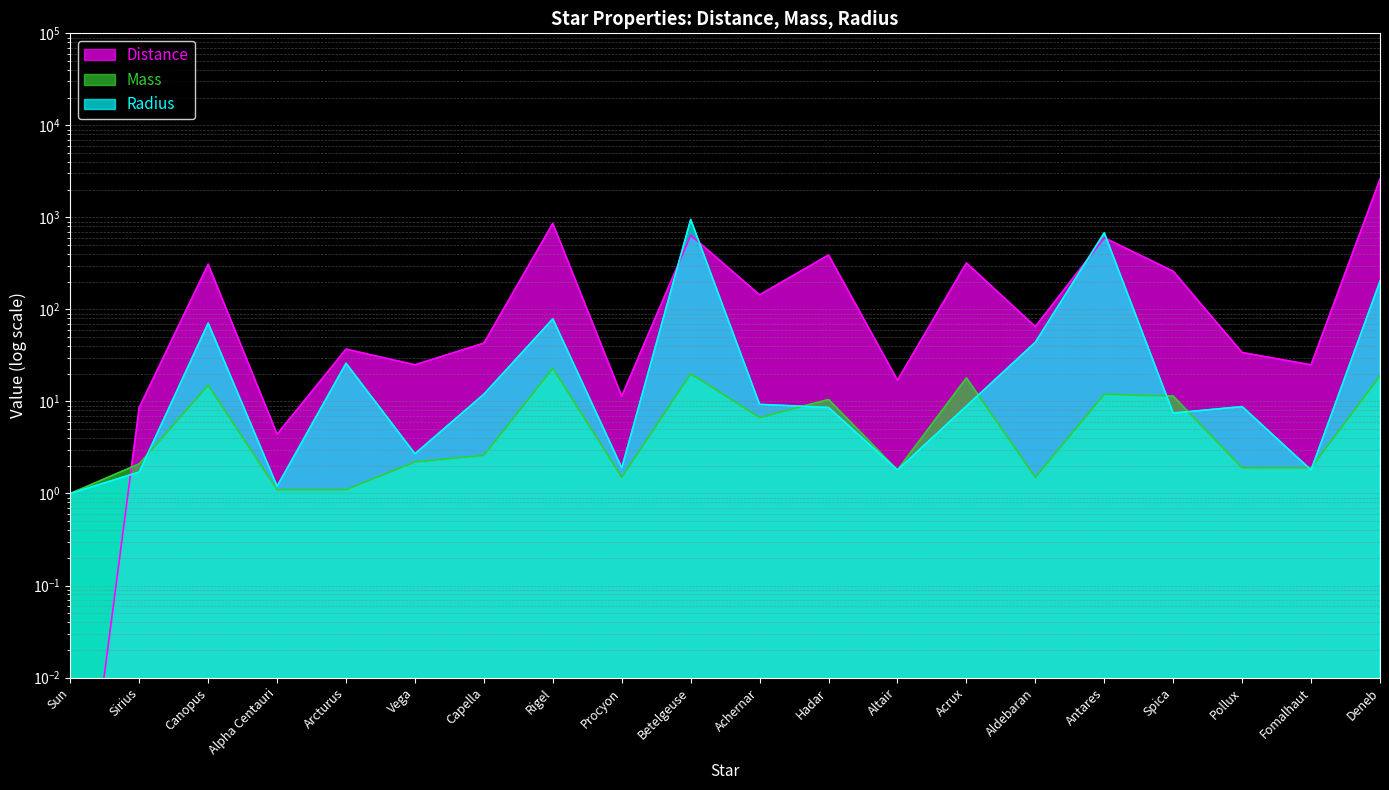

Reading right to left, what are all the values shown in this chart?

Distance: 2600.0	25.0	34.0	260.0	600.0	65.0	320.0	17.0	390.0	144.0	640.0	11.4	860.0	43.0	25.0	37.0	4.4	310.0	8.6	0.0
Mass: 19.0	1.9	1.9	11.4	12.0	1.5	18.0	1.8	10.5	6.7	20.0	1.5	23.0	2.6	2.2	1.1	1.1	15.0	2.1	1.0
Radius: 203.0	1.8	8.8	7.5	680.0	44.0	8.9	1.8	8.6	9.3	950.0	1.9	78.9	12.0	2.7	26.0	1.2	71.0	1.7	1.0